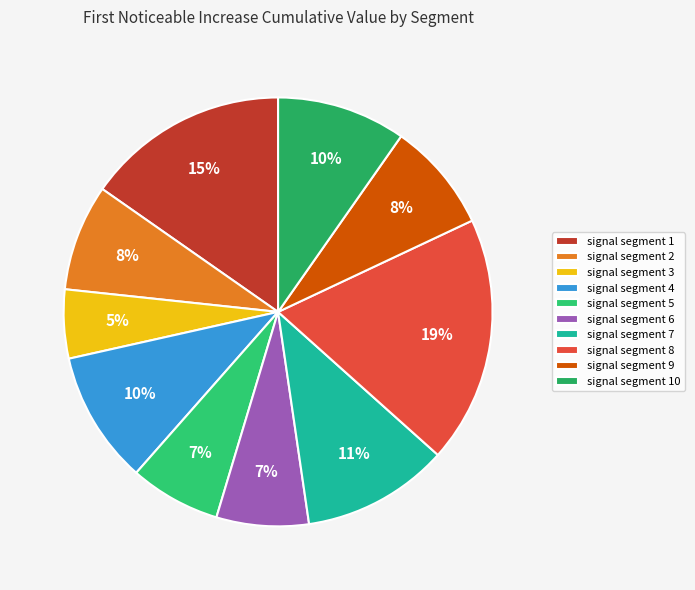

Is signal segment 4 the majority of the pie?

No